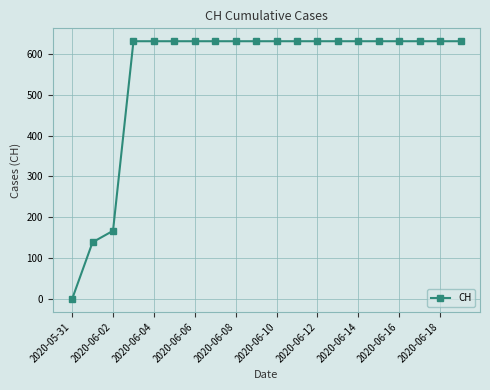

What is the value of the 8th point from the left?

631